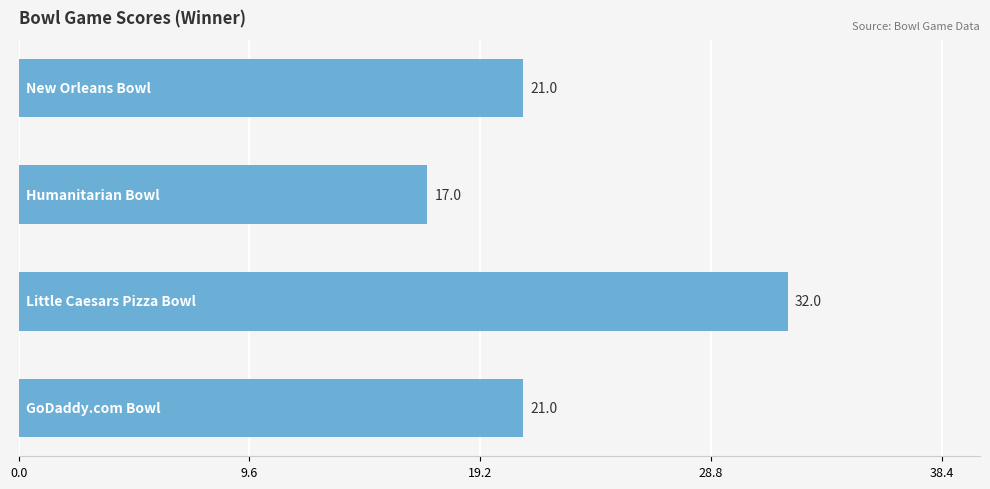

What is the sum of all values?

91